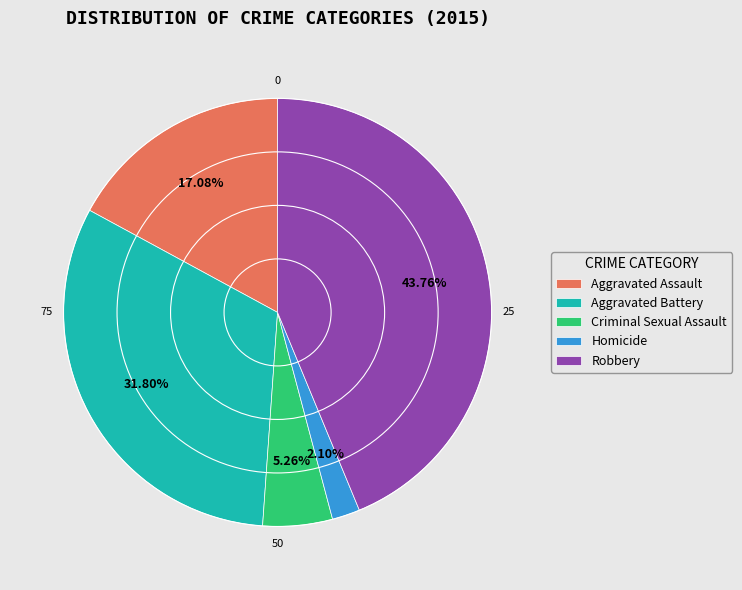

Combined, do Homicide and Robbery account for over 50%?

No